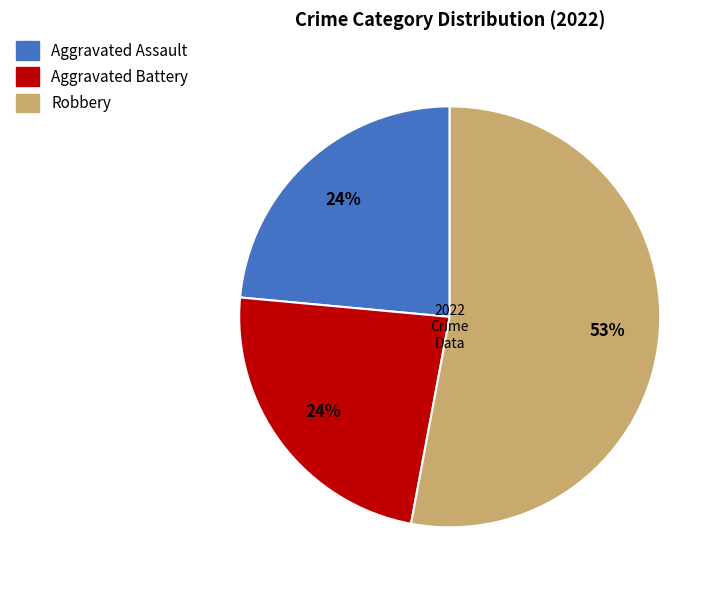

To the nearest percent, what is the difference between the largest and smallest slice percentages?

29%